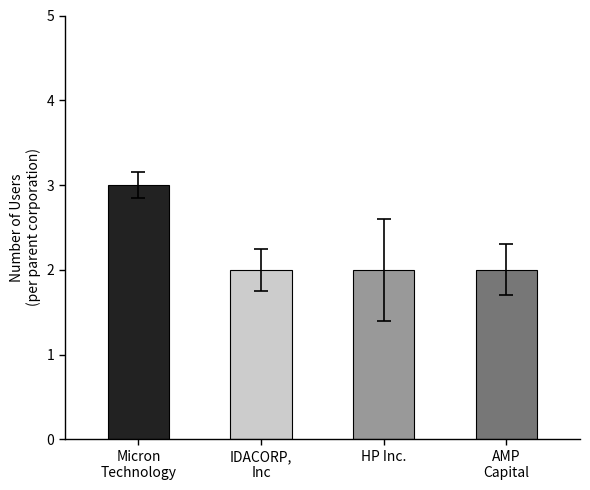

What is the minimum value shown in the chart?

2